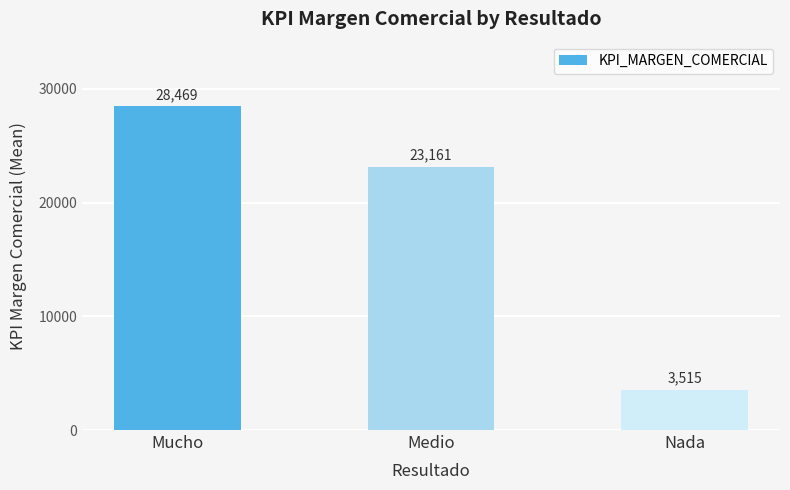

Where is the data nearest to the value 15991?

Medio